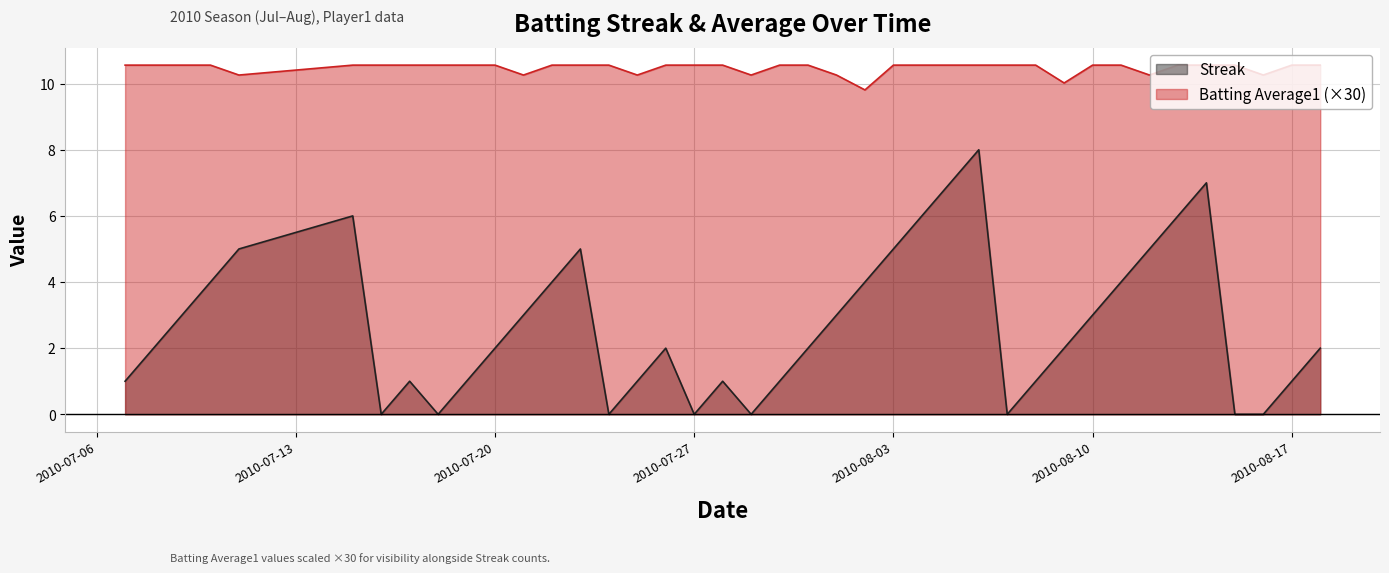

Count the number of categories in the chart.

40